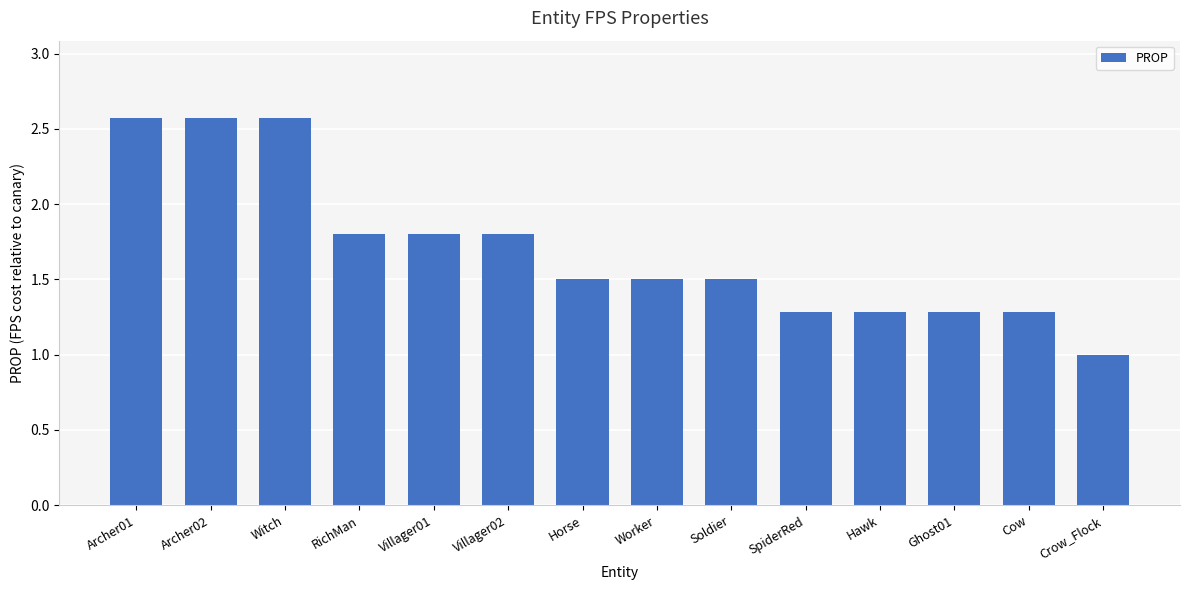

True or false: the data shows 4.6 at Witch.

False